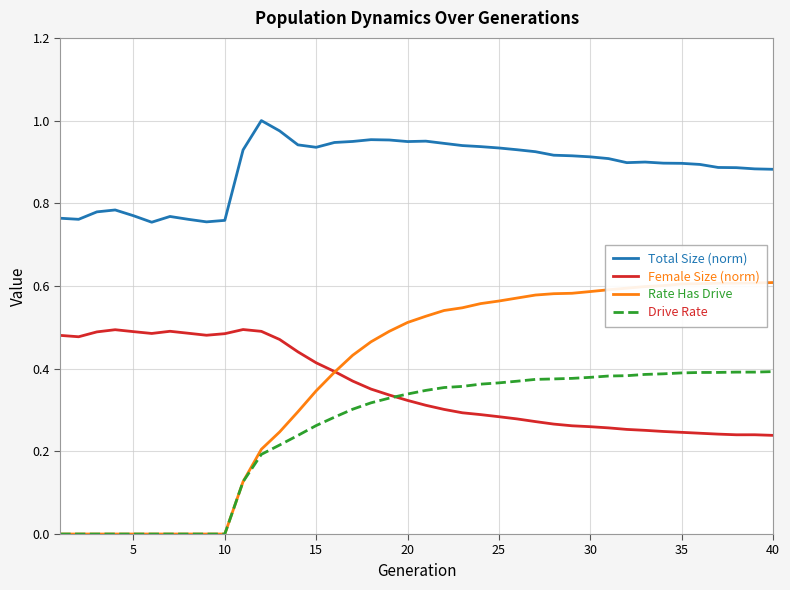

Which series has the widest spread of values?

Rate Has Drive